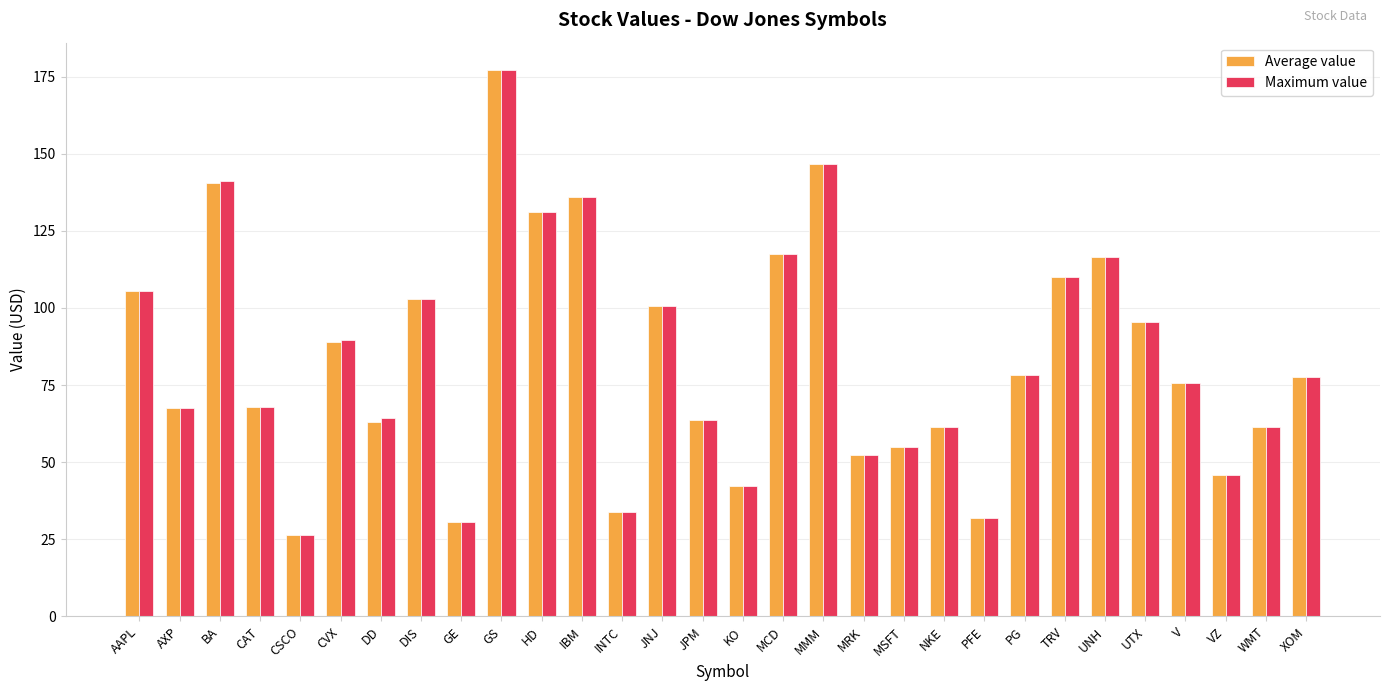

What is the difference between the maximum and minimum values in the Average value series?

150.7